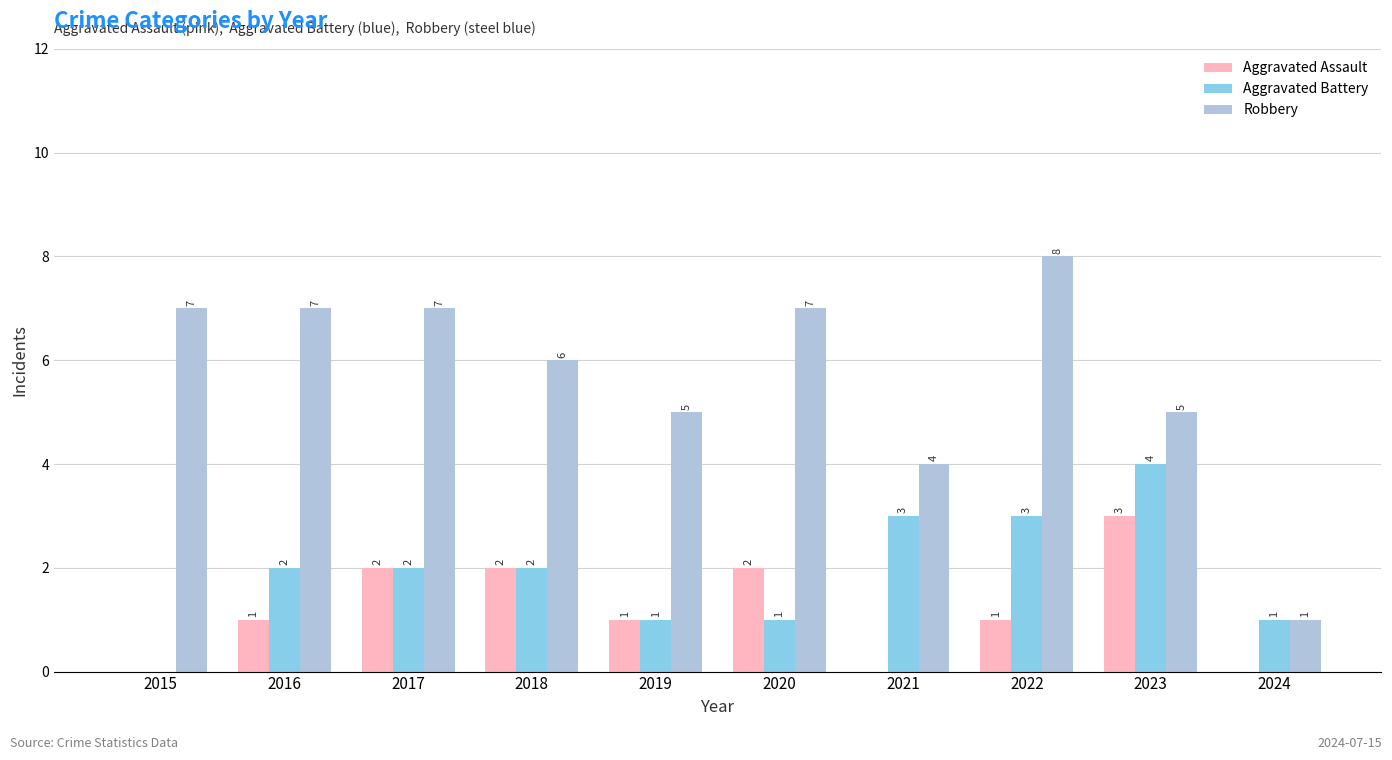

Reading right to left, transcribe all the data shown in this chart.

Aggravated Assault: 2024=0	2023=3	2022=1	2021=0	2020=2	2019=1	2018=2	2017=2	2016=1	2015=0
Aggravated Battery: 2024=1	2023=4	2022=3	2021=3	2020=1	2019=1	2018=2	2017=2	2016=2	2015=0
Robbery: 2024=1	2023=5	2022=8	2021=4	2020=7	2019=5	2018=6	2017=7	2016=7	2015=7